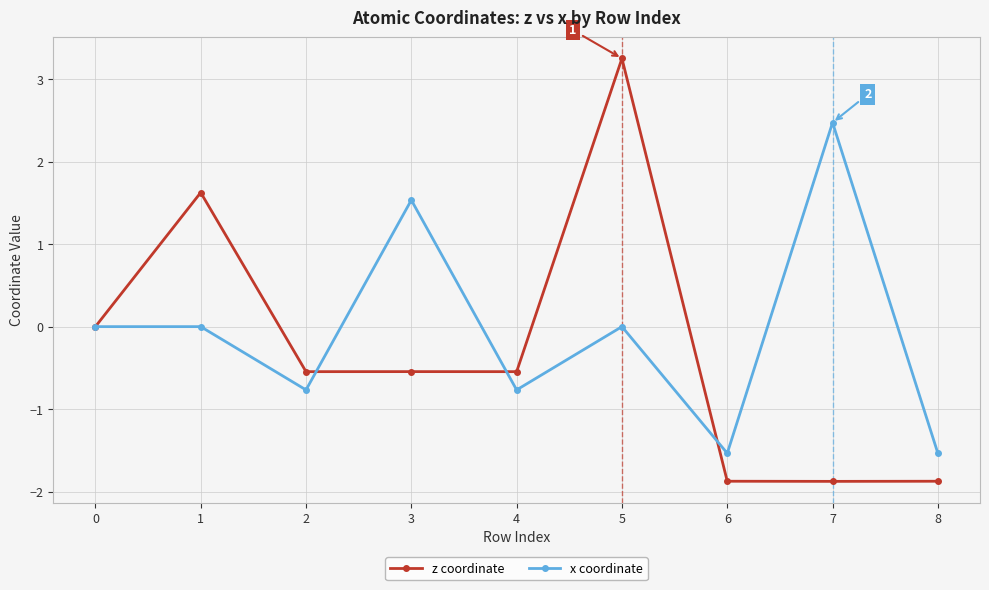

How many interior local valleys does the x coordinate series have?

3